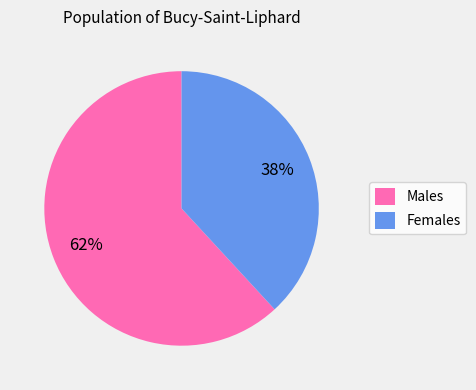

To the nearest percent, what is the combined percentage of Males and Females?

100%